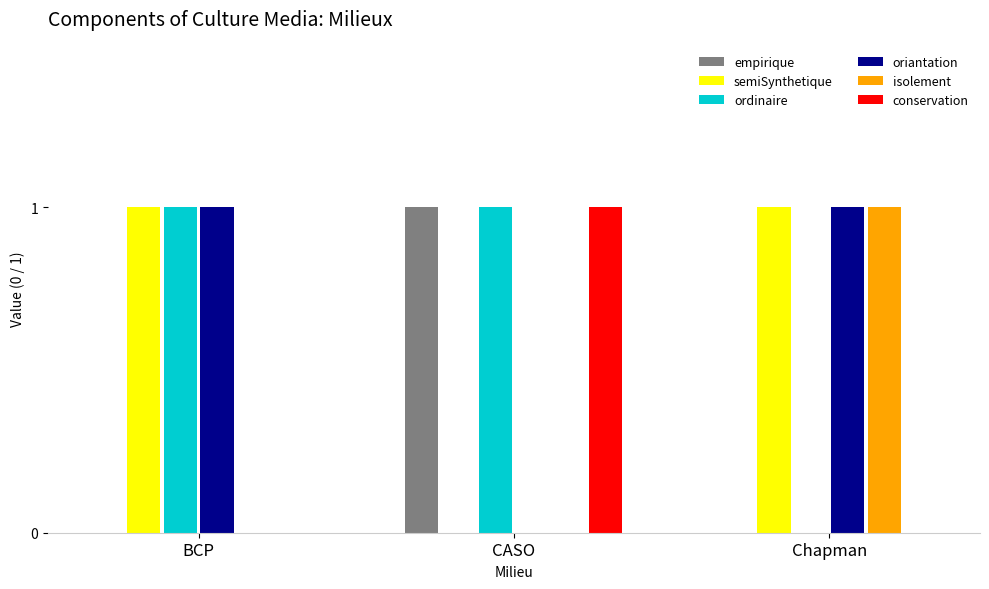

What is the approximate value of ordinaire at BCP?

1